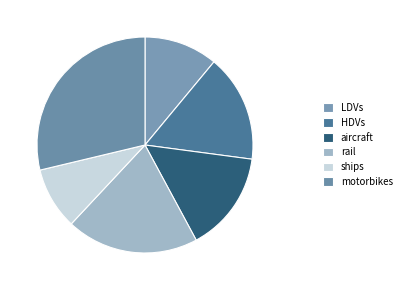

What percentage is the rail slice, to the nearest percent?

20%